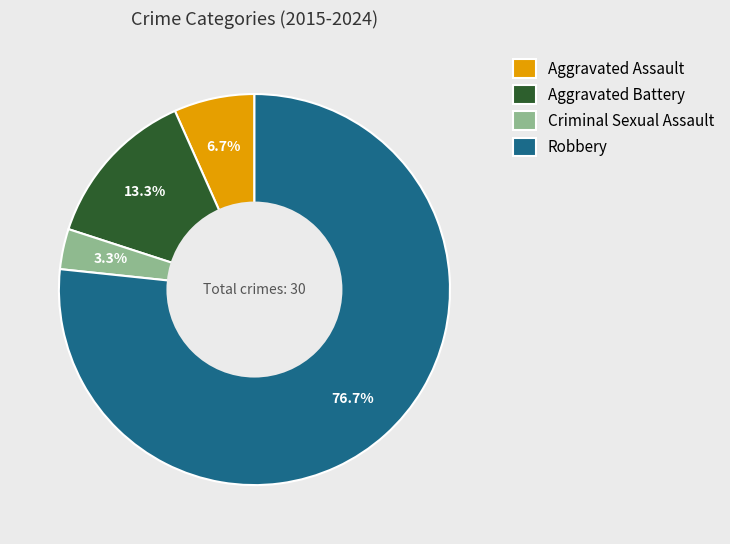

Which category accounts for the majority?

Robbery